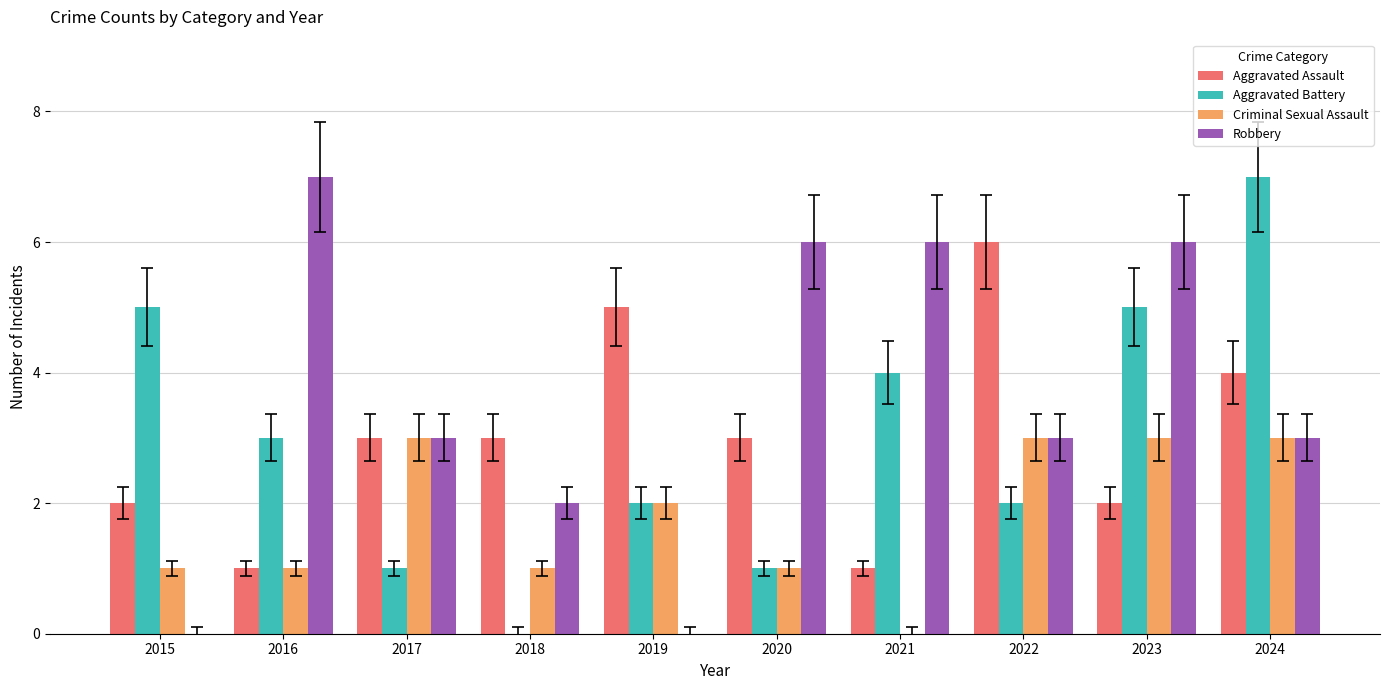

What is the sum of all Aggravated Assault values?

30